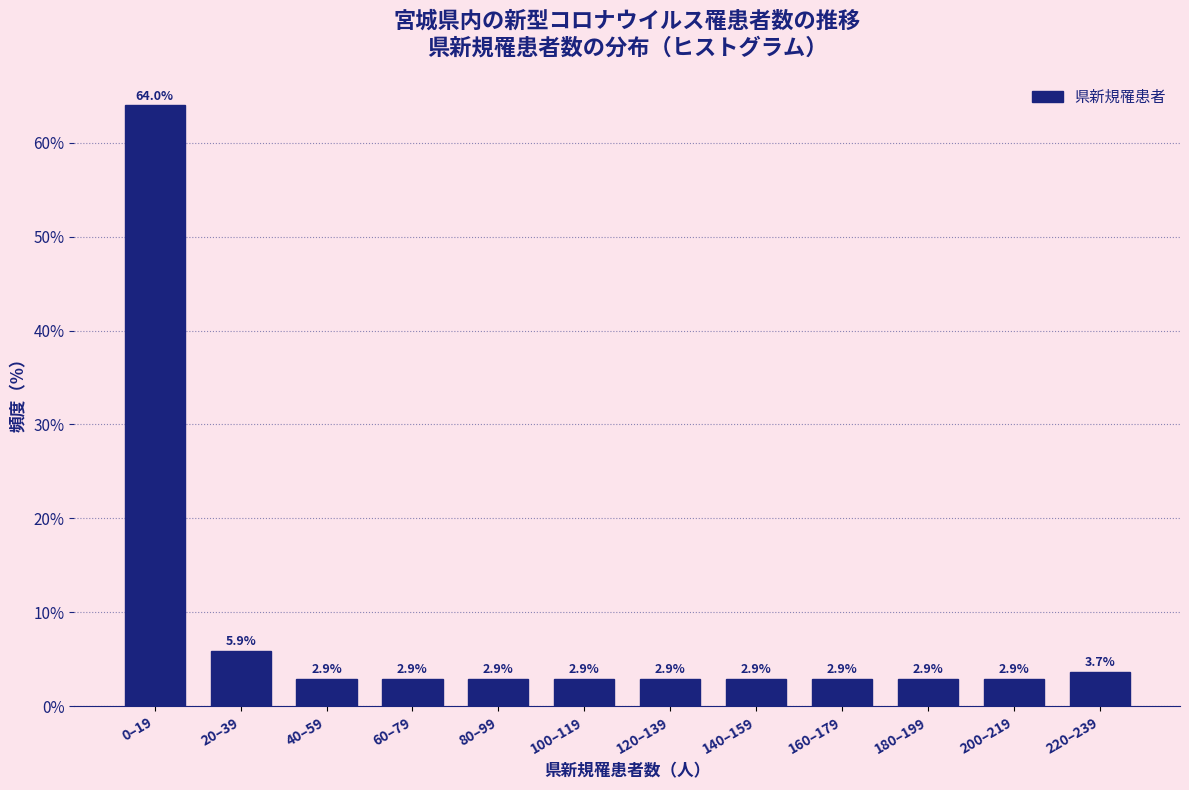

Reading left to right, list all the values displayed in this chart.

64.0	5.9	2.9	2.9	2.9	2.9	2.9	2.9	2.9	2.9	2.9	3.7